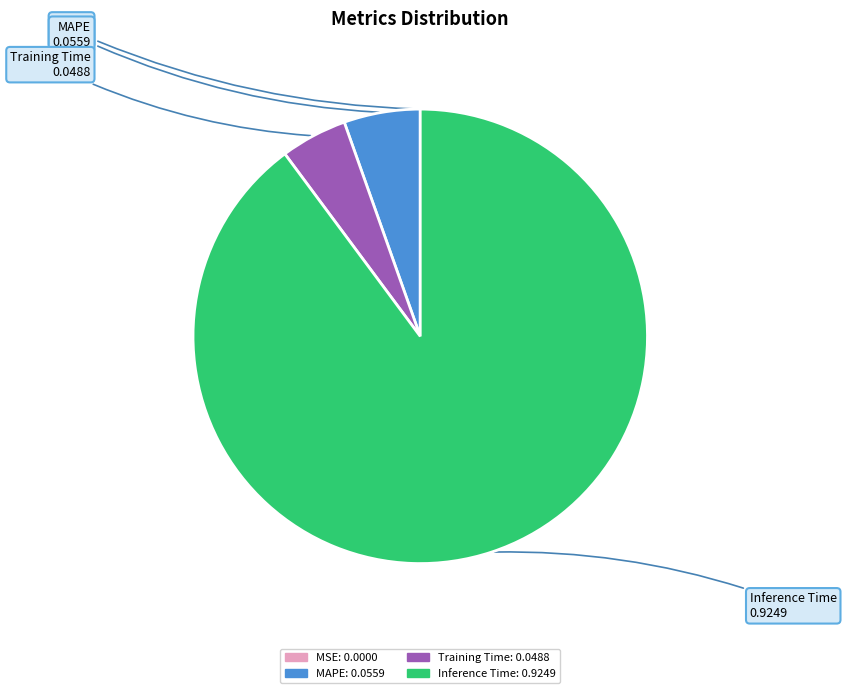

Which slice is the largest?

Inference Time